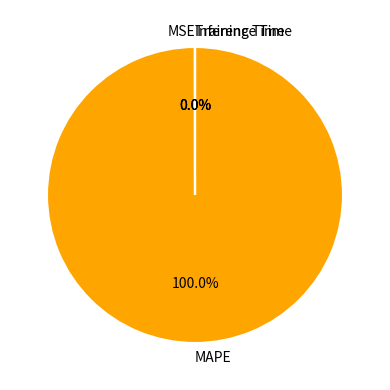

Is MAPE the majority of the pie?

Yes